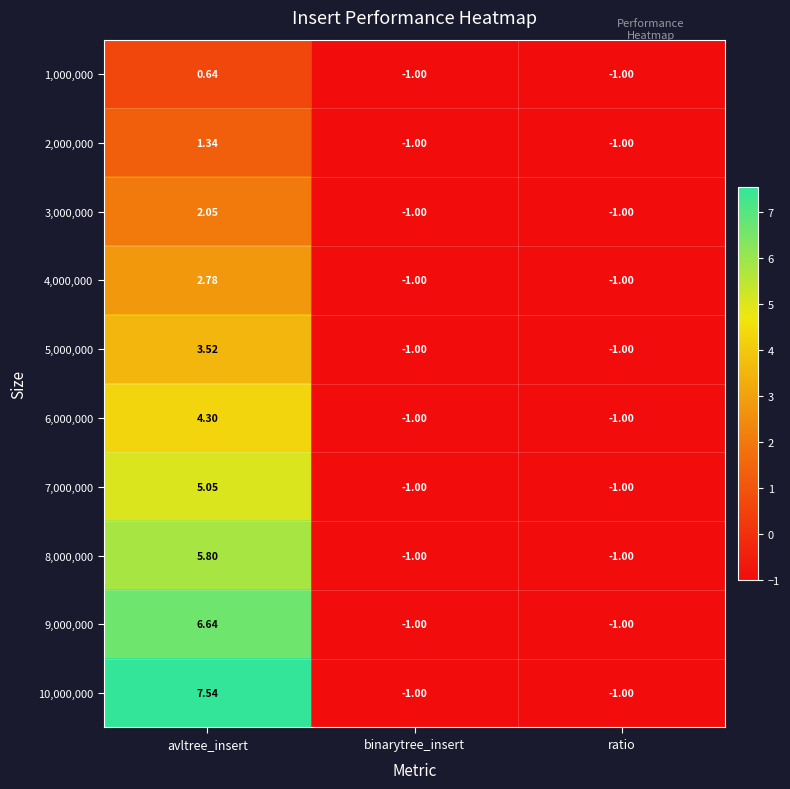

At which category is the sum across all series the highest?

avltree_insert